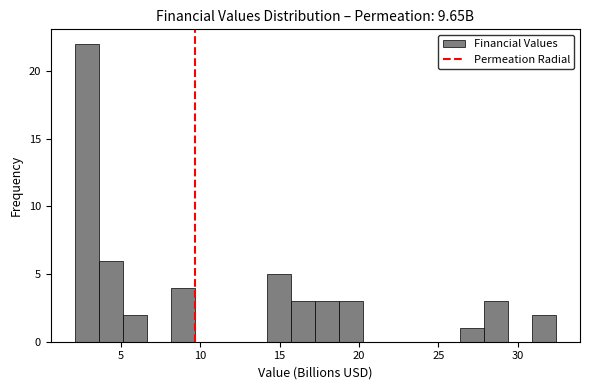

Read against the x-axis, roughly where is the centre of the tallest bar?

3.0